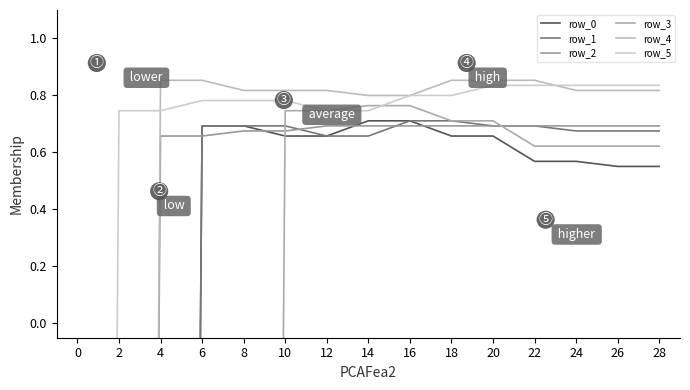

Which label corresponds to the largest value in the chart?

4